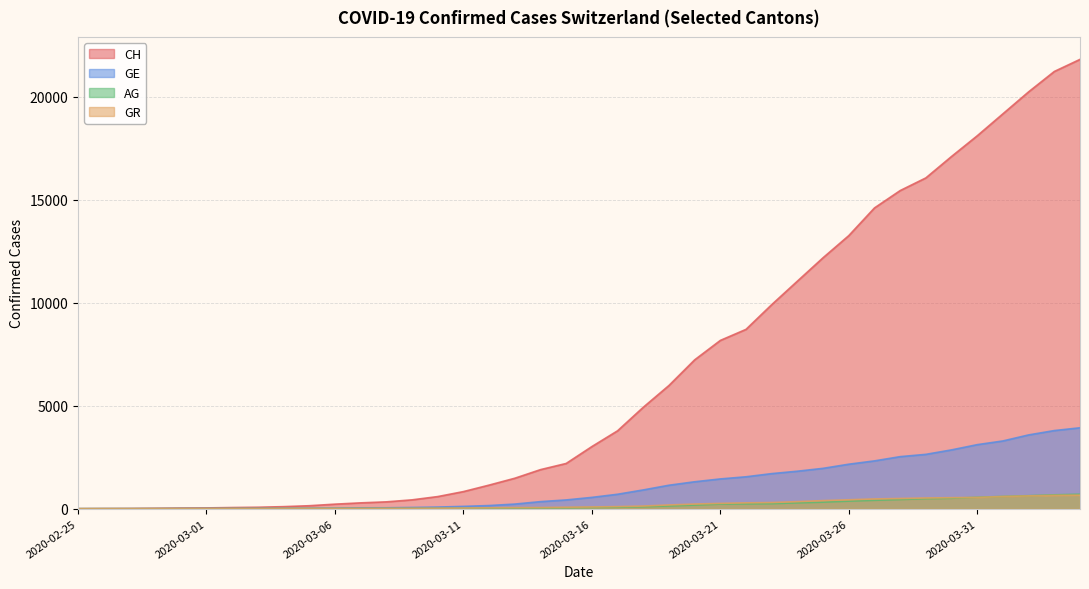

What is the sum of the GR values at 2020-03-19 and 2020-03-03?

191